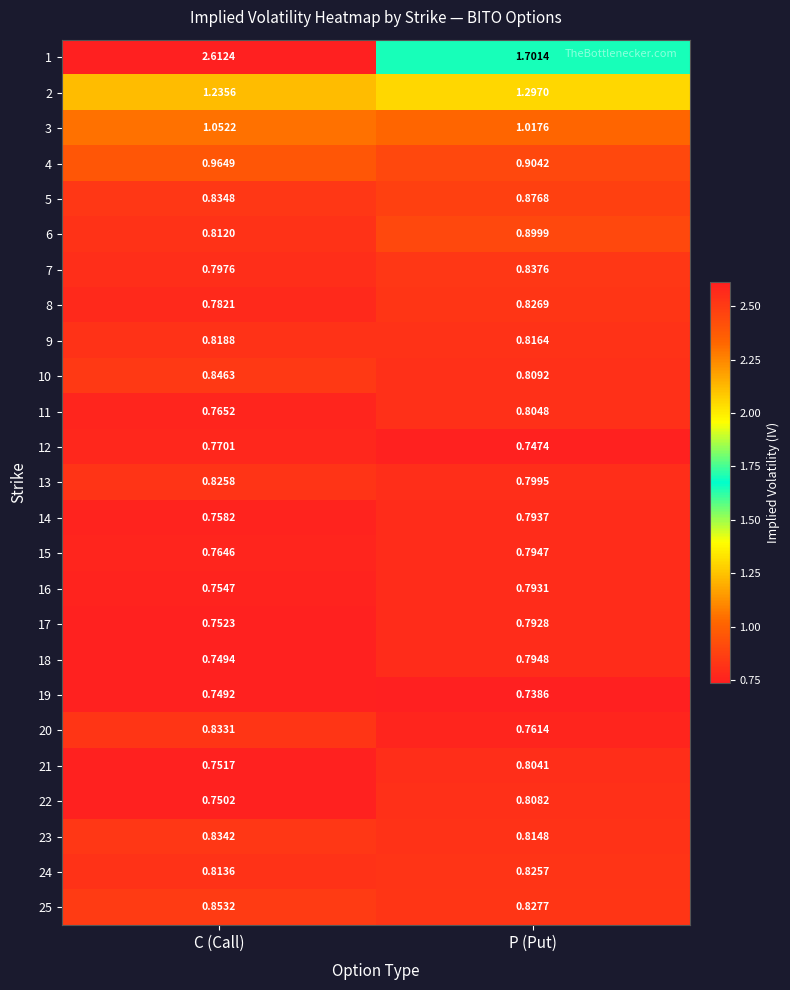

How many categories are shown in the chart?

2